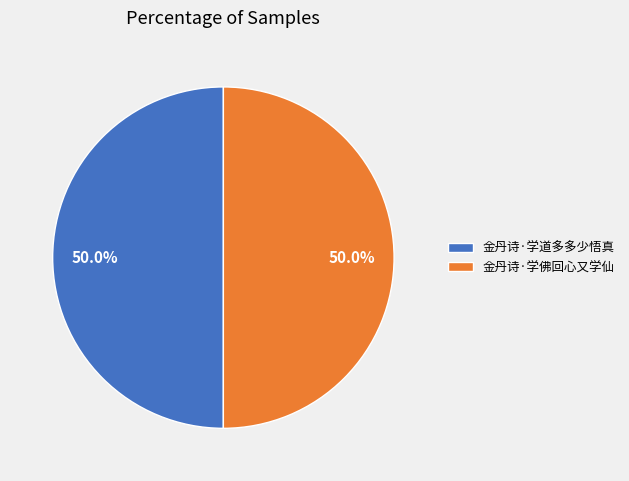

True or false: 金丹诗·学佛回心又学仙 accounts for 50% of the total.

True